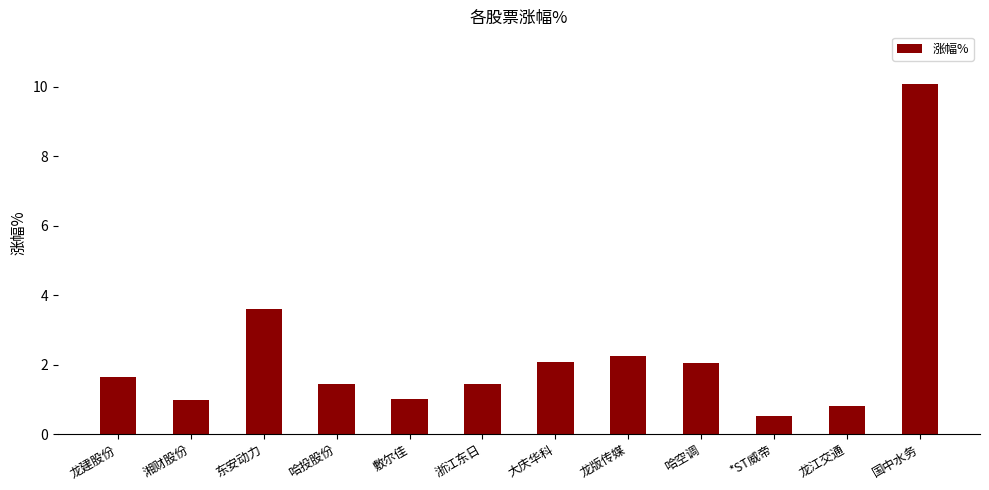

How many bars are there in total?

12